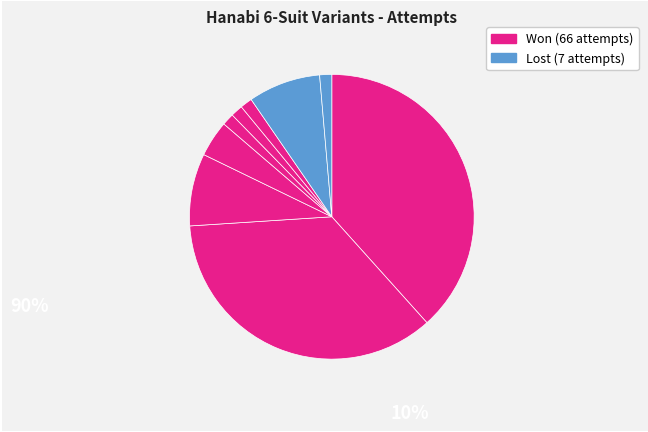

To the nearest percent, what is the difference between the largest and smallest slice percentages?

37%